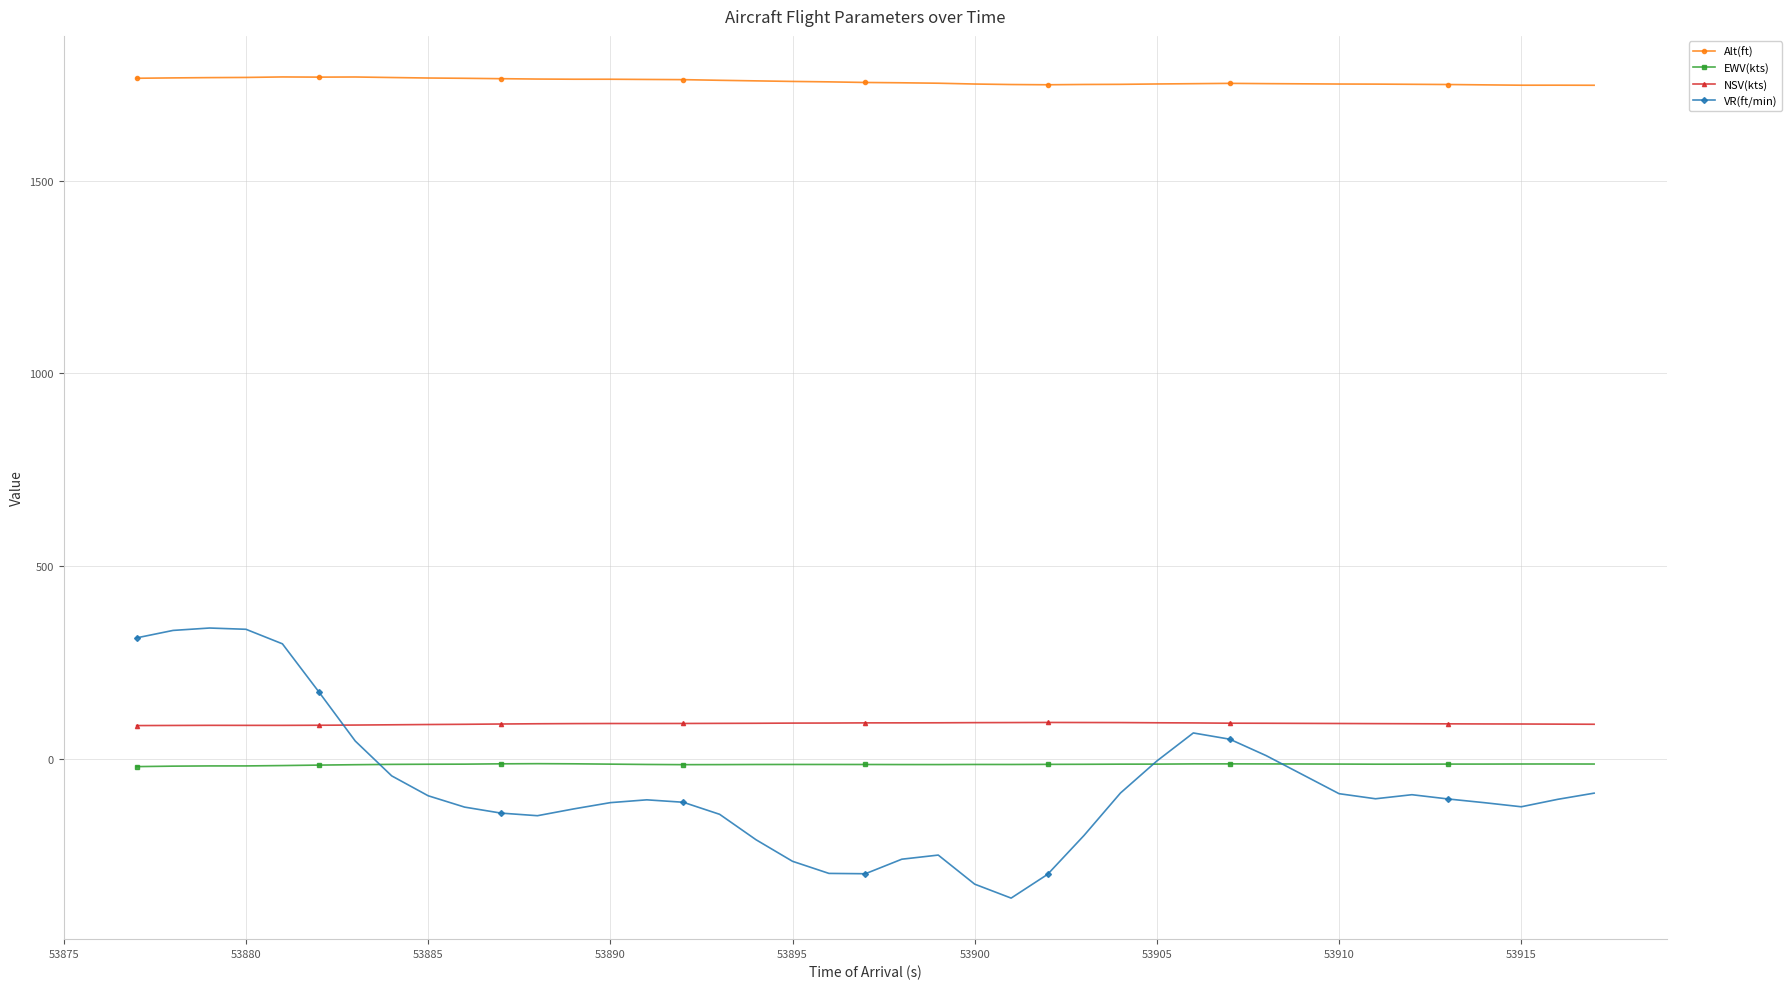

At how many categories does at least one series exceed 715?

40